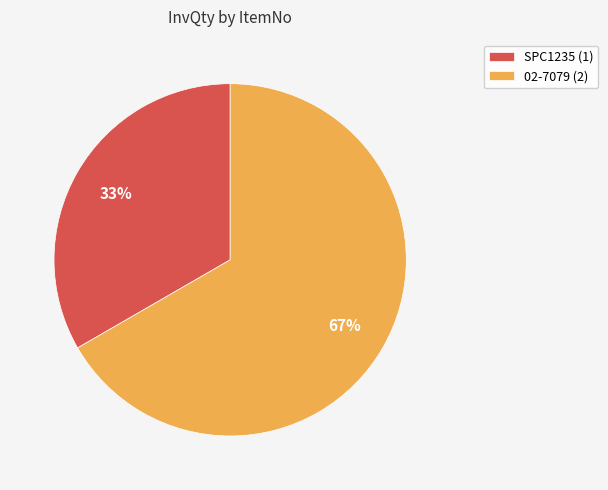

Does 02-7079 represent more than half of the total?

Yes